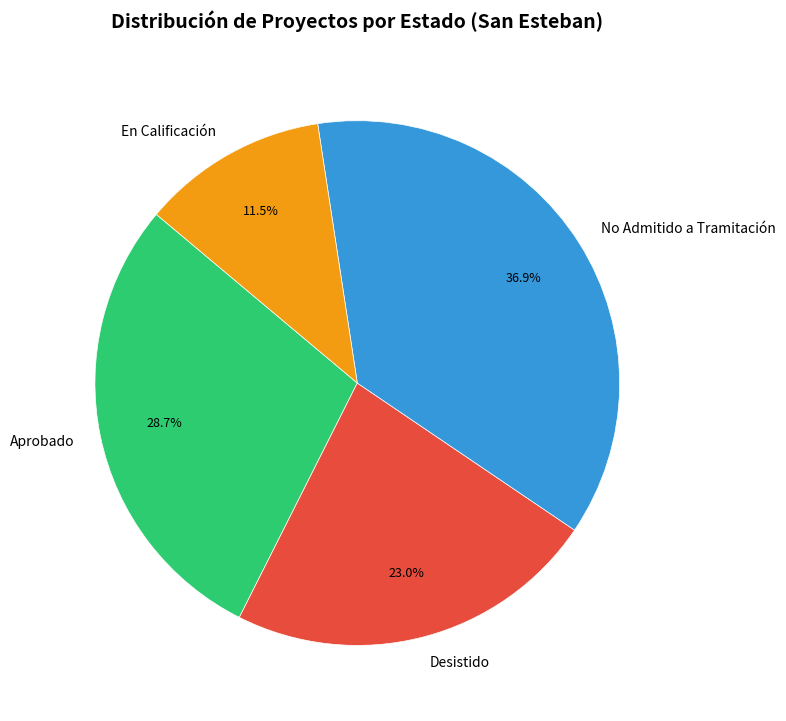

Is it true that No Admitido a Tramitación is 37% of the pie?

True